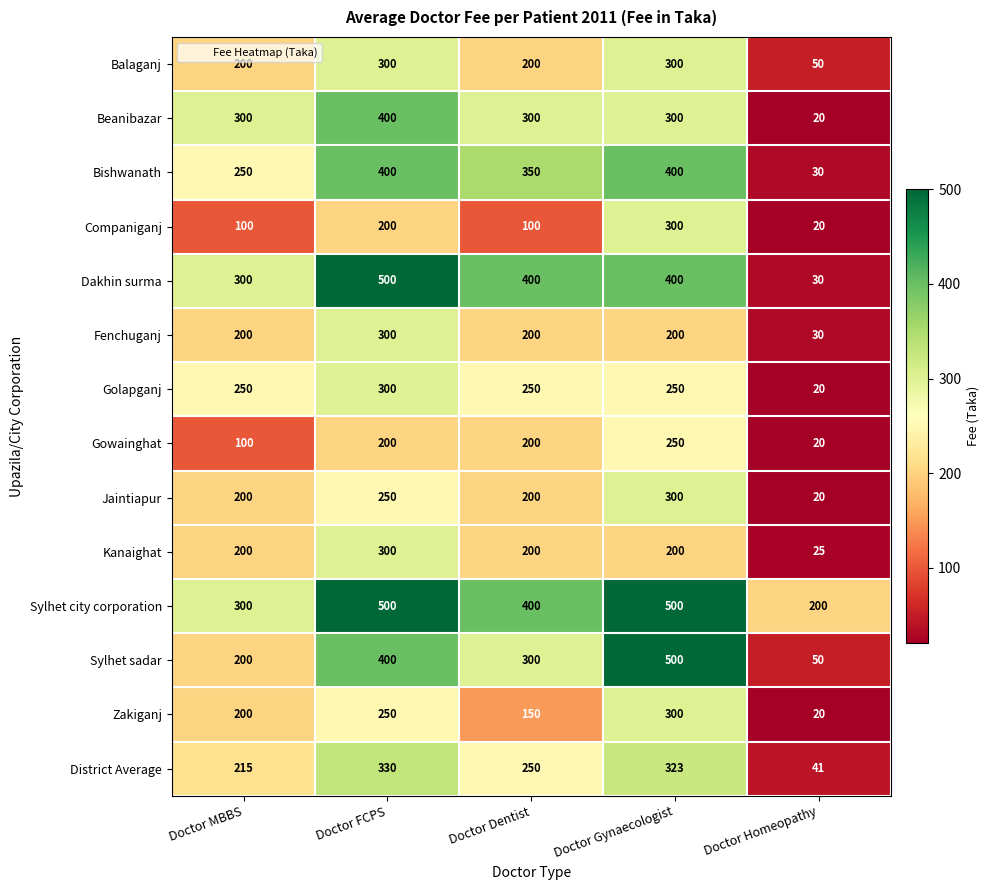

The Jaintiapur series shows 200 at Doctor Dentist. True or false?

True